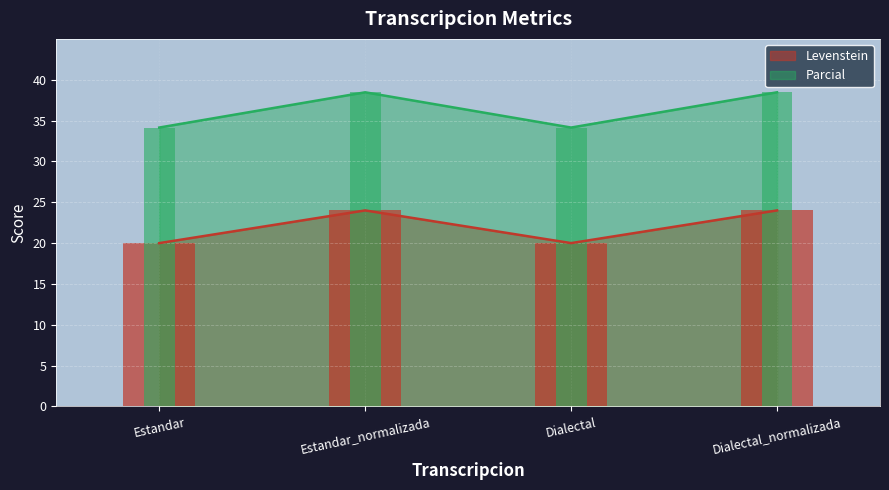

Which series has the largest total across all categories?

Parcial